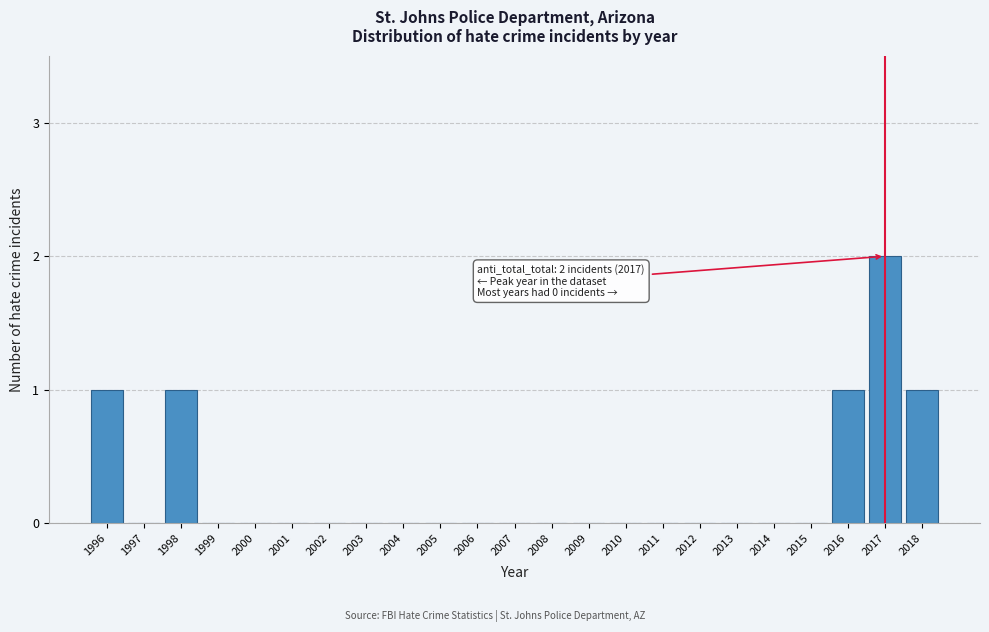

Reading left to right, transcribe all the data shown in this chart.

1996=1	1997=0	1998=1	1999=0	2000=0	2001=0	2002=0	2003=0	2004=0	2005=0	2006=0	2007=0	2008=0	2009=0	2010=0	2011=0	2012=0	2013=0	2014=0	2015=0	2016=1	2017=2	2018=1